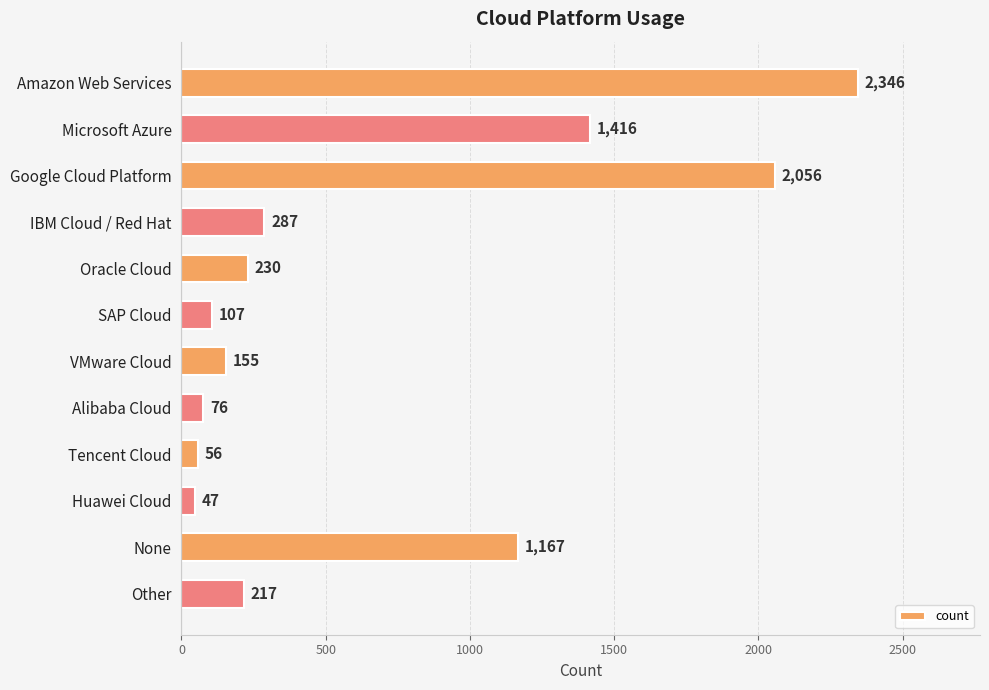

Approximately how many times larger is the value at Amazon Web Services compared to Alibaba Cloud?

30.9